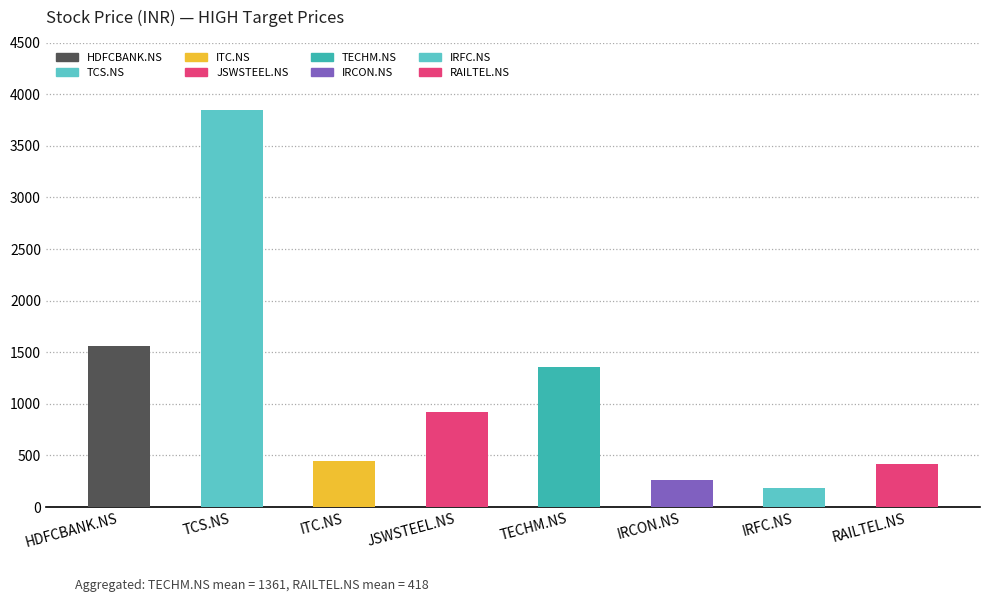

Between TECHM.NS and TCS.NS, which is larger?

TCS.NS